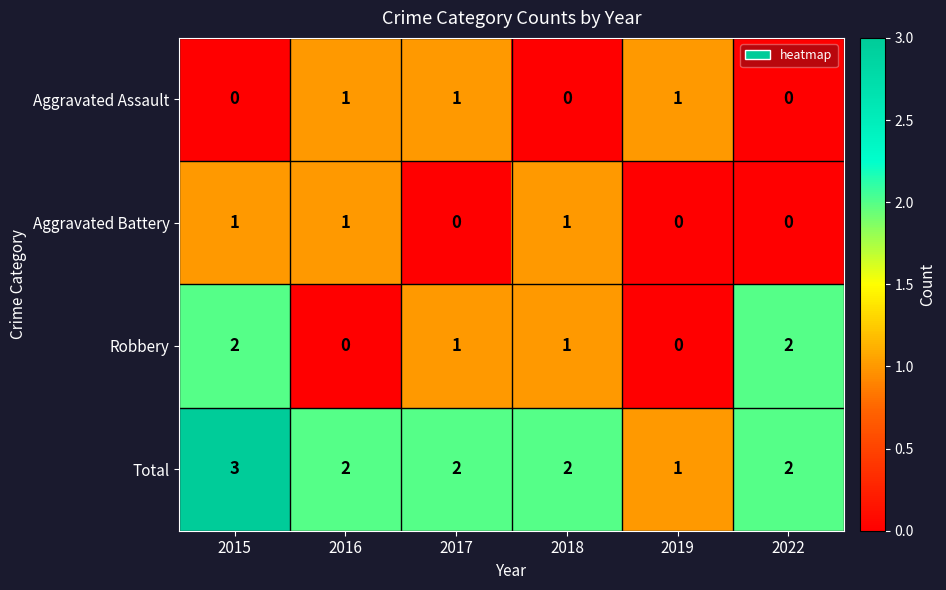

What is the sum of all Aggravated Assault values?

3